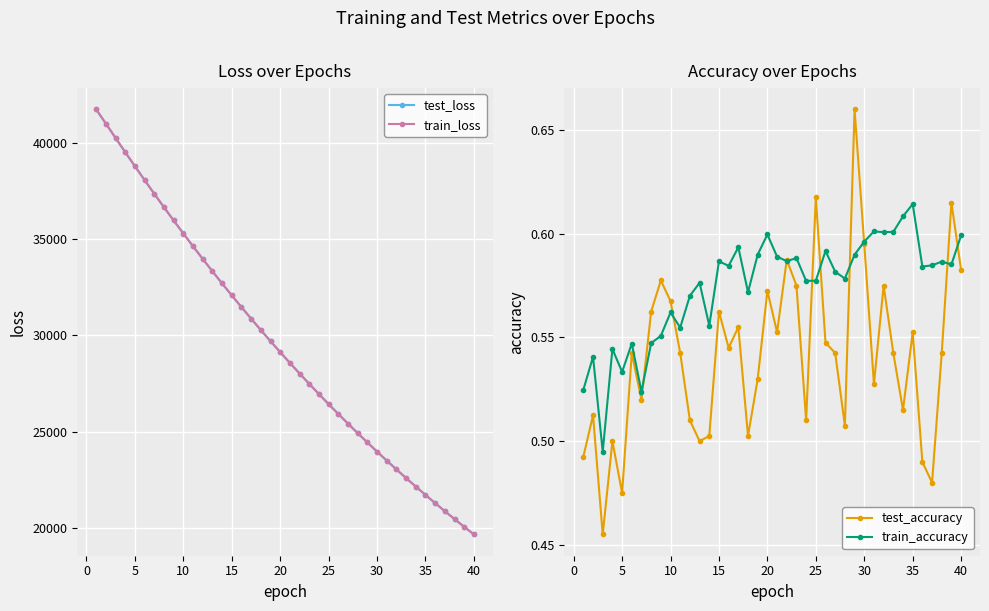

What is the highest value of the train_loss series?

41746.5